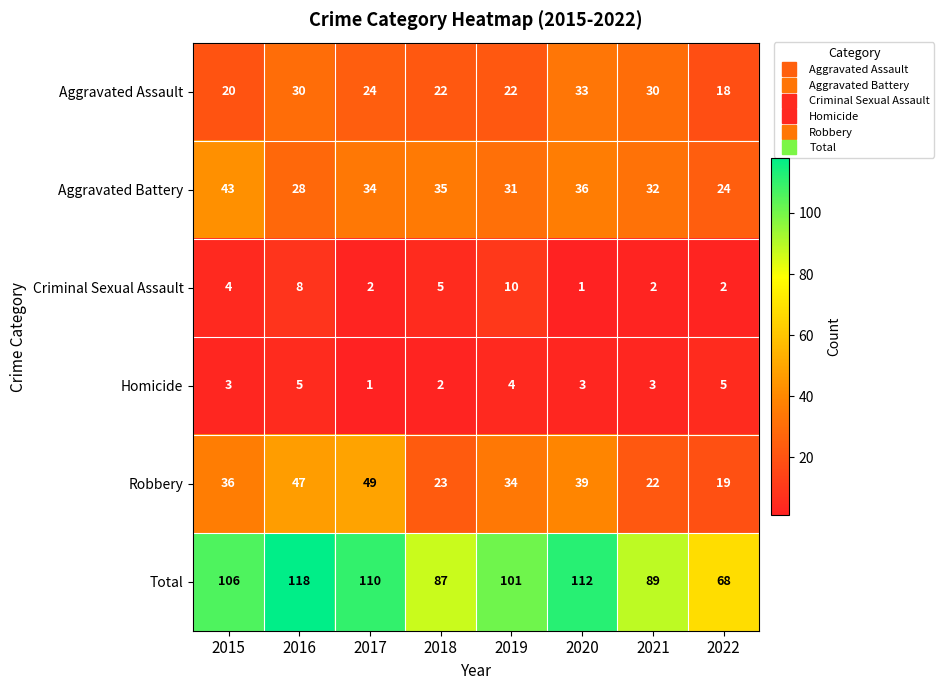

The value of Total at 2017 is 76. True or false?

False